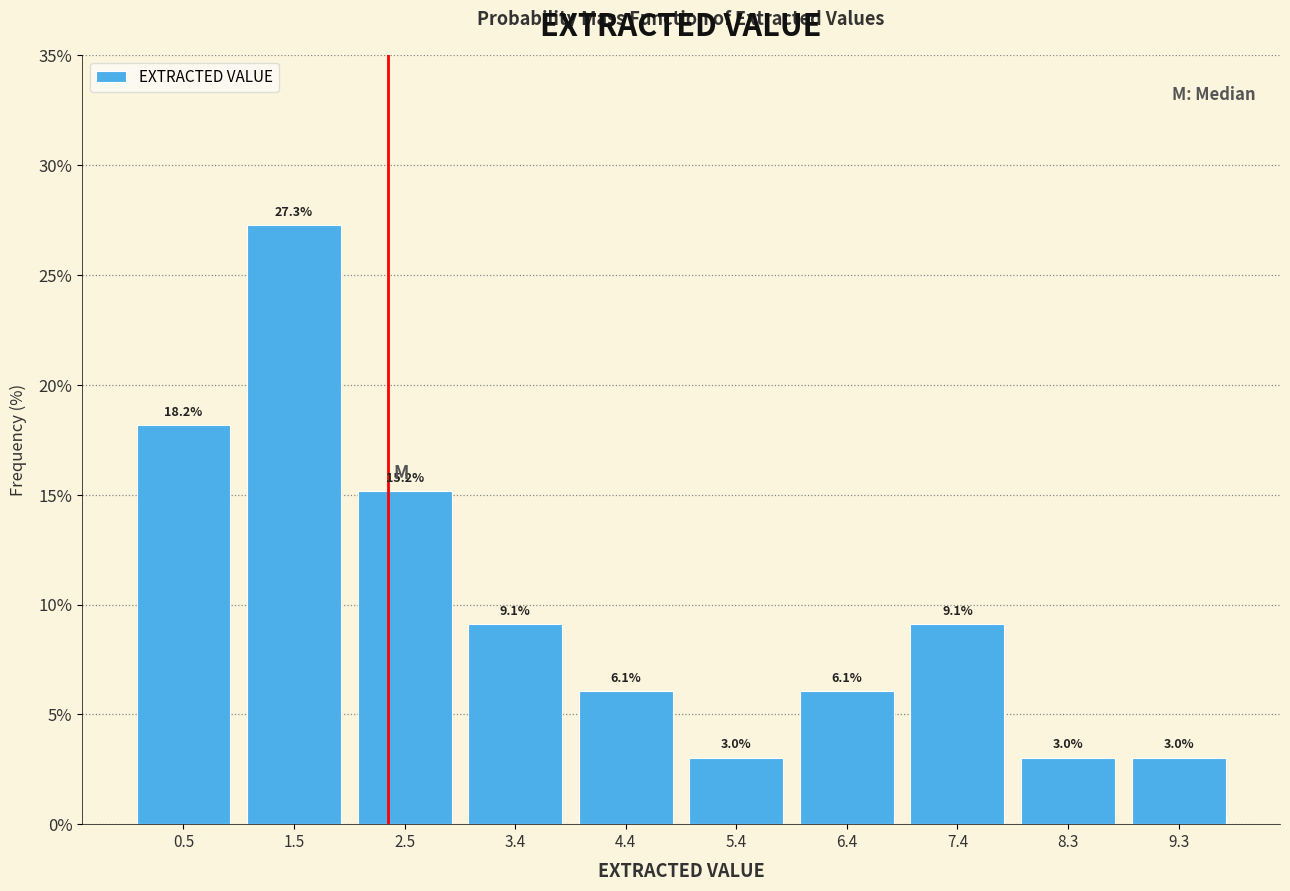

How tall is the bar that spans 3.92 to 4.90 on the x-axis? The bar edges are not printed on the chart, so give them approximately, as read against the axis.

6.1